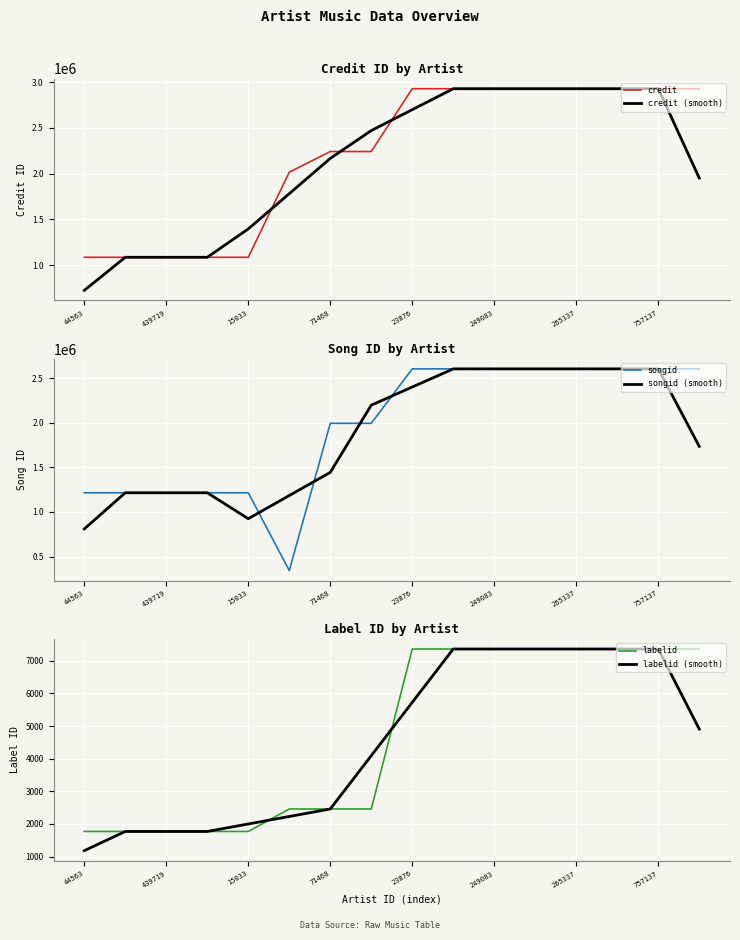

Read the credit value at 265337.

2926783.0